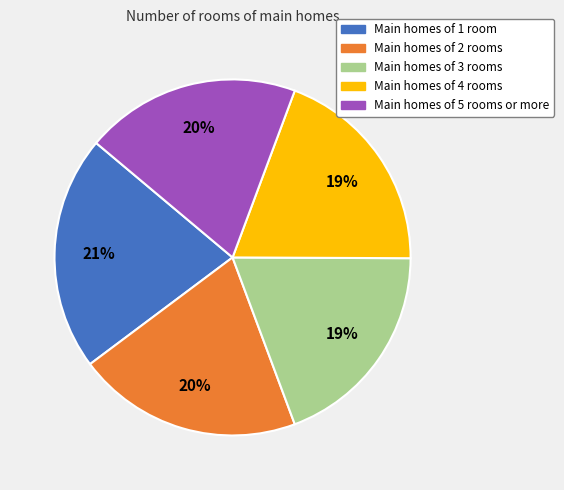

To the nearest percent, what is the difference between the largest and smallest slice percentages?

2%